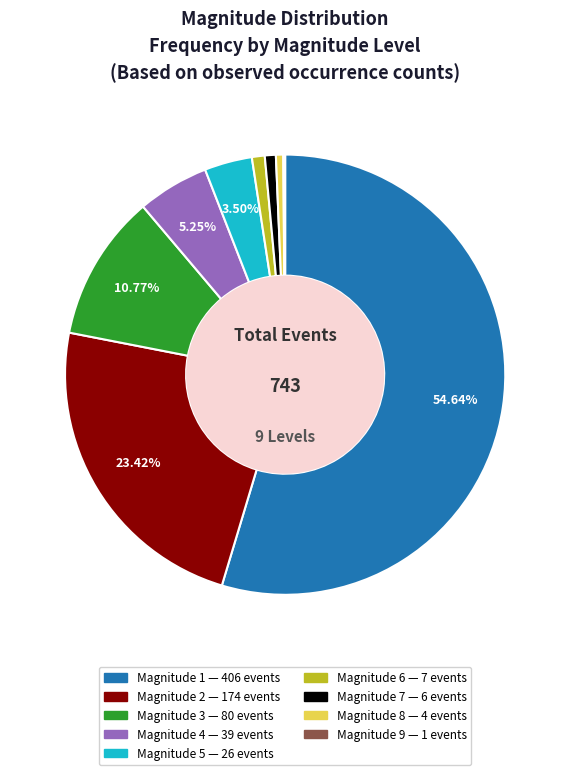

Does any single category account for the majority?

Yes